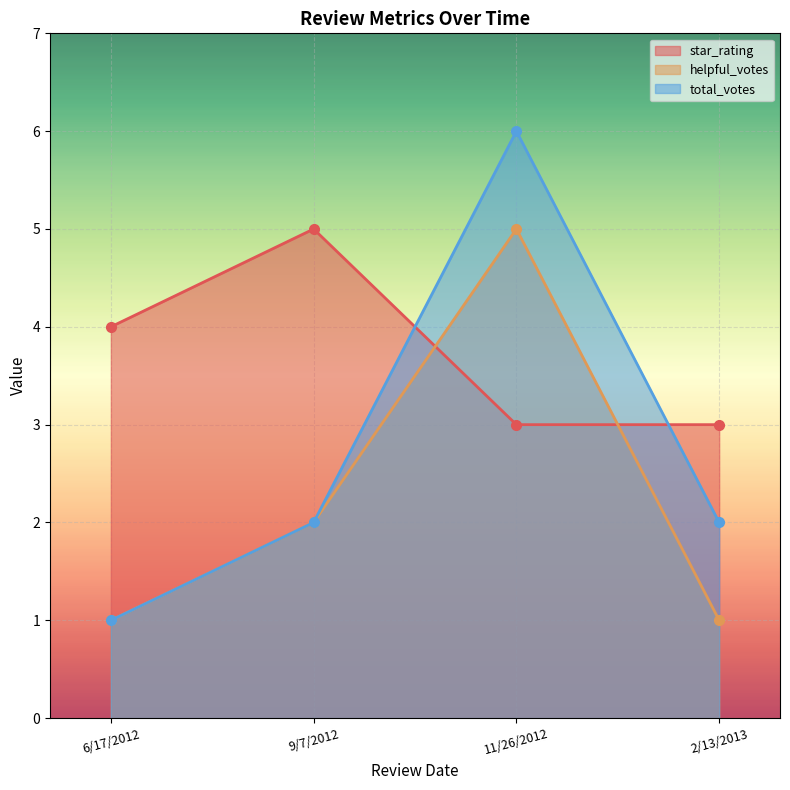

Reading left to right, what are all the values shown in this chart?

star_rating: 11/26/2012=3	6/17/2012=4	9/7/2012=5	2/13/2013=3
helpful_votes: 11/26/2012=5	6/17/2012=1	9/7/2012=2	2/13/2013=1
total_votes: 11/26/2012=6	6/17/2012=1	9/7/2012=2	2/13/2013=2